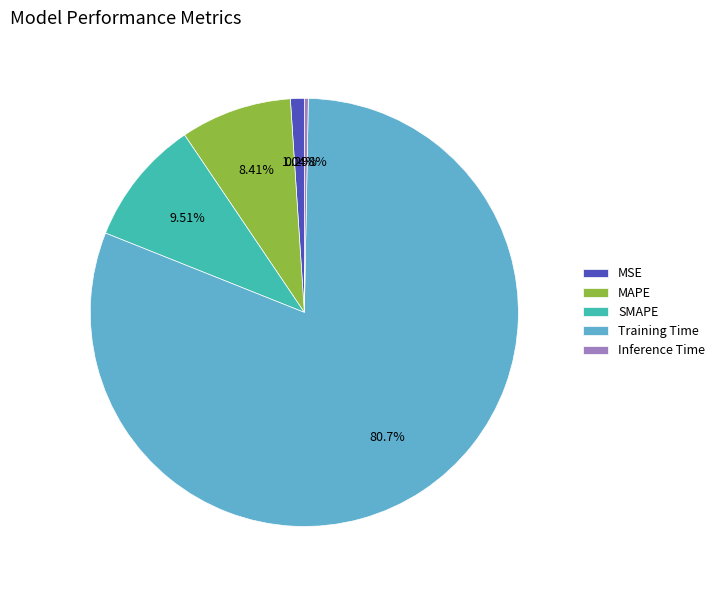

Is Training Time the majority of the pie?

Yes